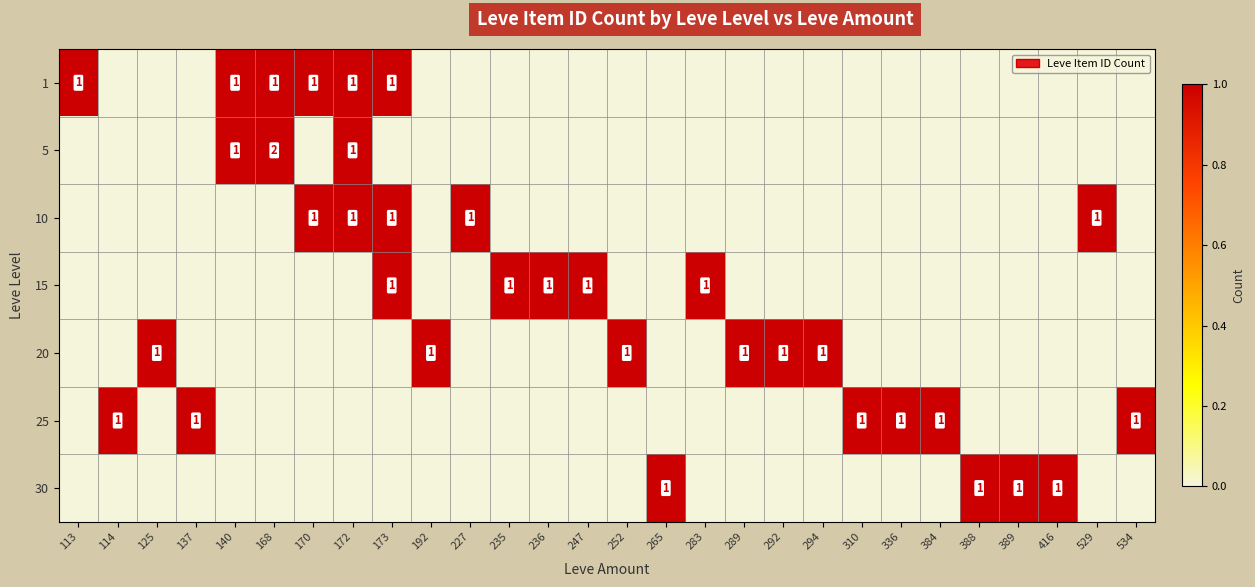

True or false: 10 has a value of 0 at 235.

True